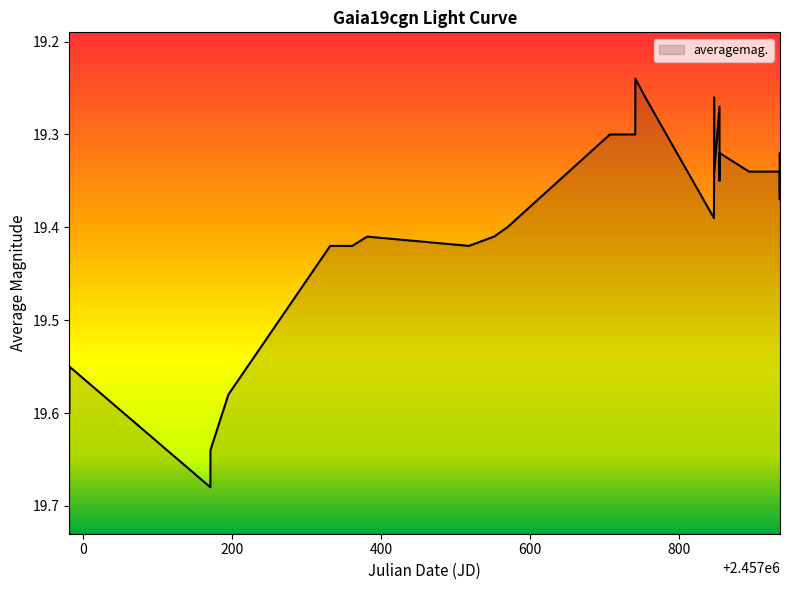

How many lines are shown in the chart?

1